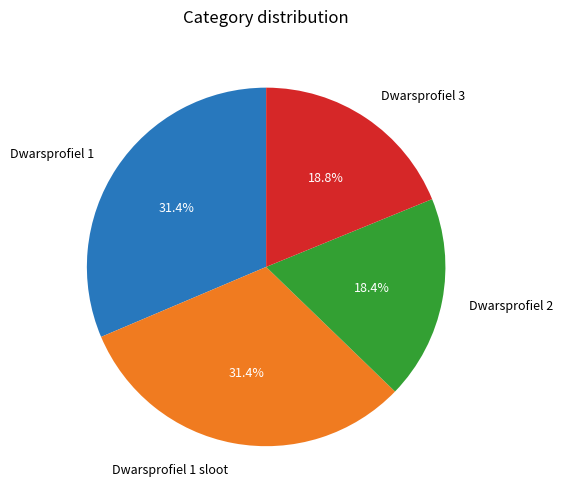

Count the number of slices in the pie.

4